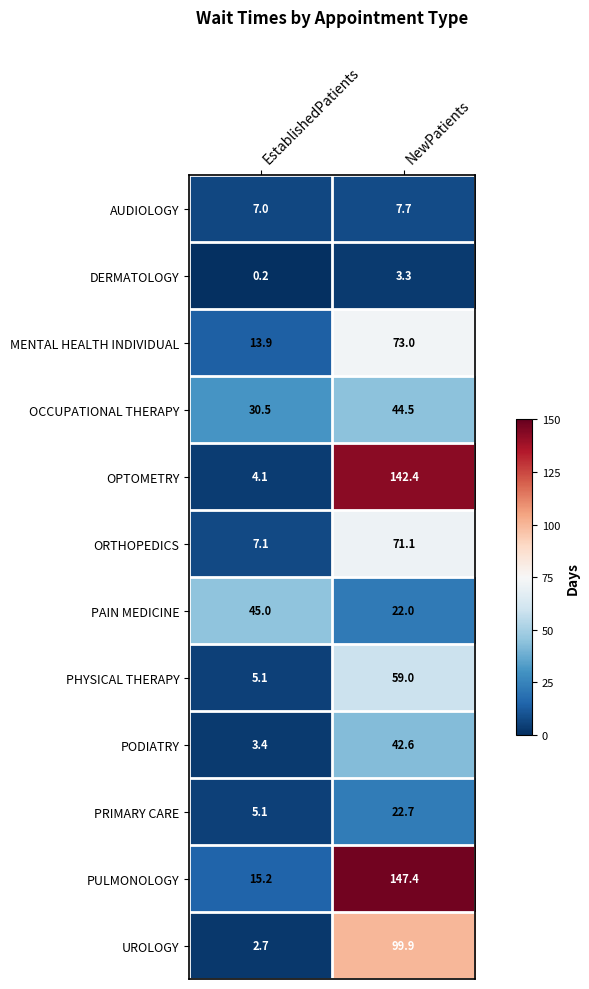

Is it true that OCCUPATIONAL THERAPY equals 44.5 at NewPatients?

True